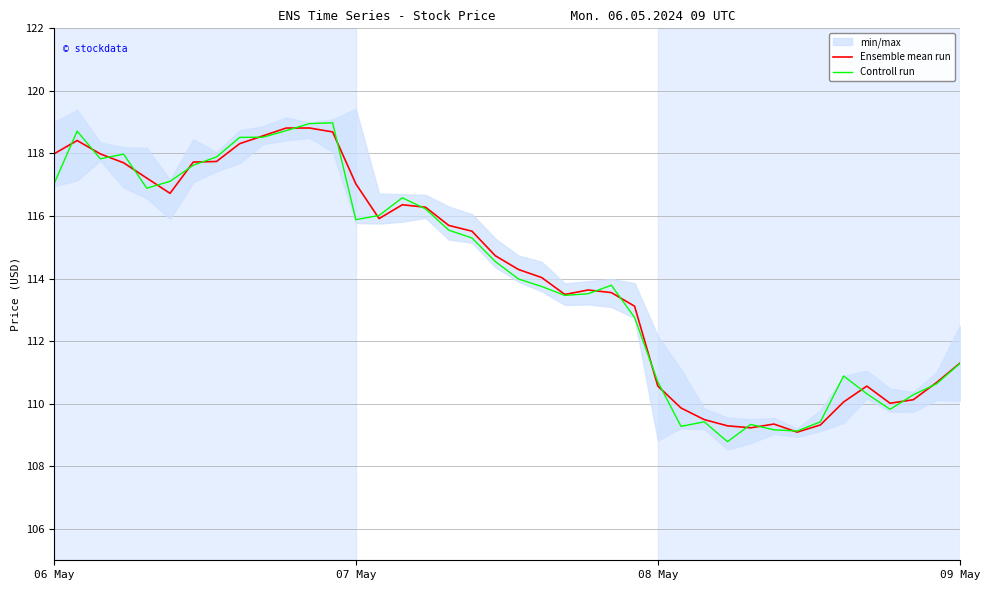

Reading right to left, list all the values displayed in this chart.

Ensemble mean run: 111.3	110.7	110.1	110.0	110.6	110.1	109.3	109.1	109.4	109.2	109.3	109.5	109.9	110.6	113.1	113.6	113.6	113.5	114.0	114.3	114.7	115.5	115.7	116.3	116.4	115.9	117.0	118.7	118.8	118.8	118.6	118.3	117.7	117.7	116.7	117.2	117.7	118.0	118.4	118.0
Controll run: 111.3	110.6	110.3	109.8	110.3	110.9	109.4	109.1	109.2	109.3	108.8	109.4	109.3	110.7	112.8	113.8	113.5	113.5	113.8	114.0	114.6	115.3	115.6	116.2	116.6	116.0	115.9	119.0	119.0	118.7	118.5	118.5	117.9	117.6	117.1	116.9	118.0	117.8	118.7	117.0